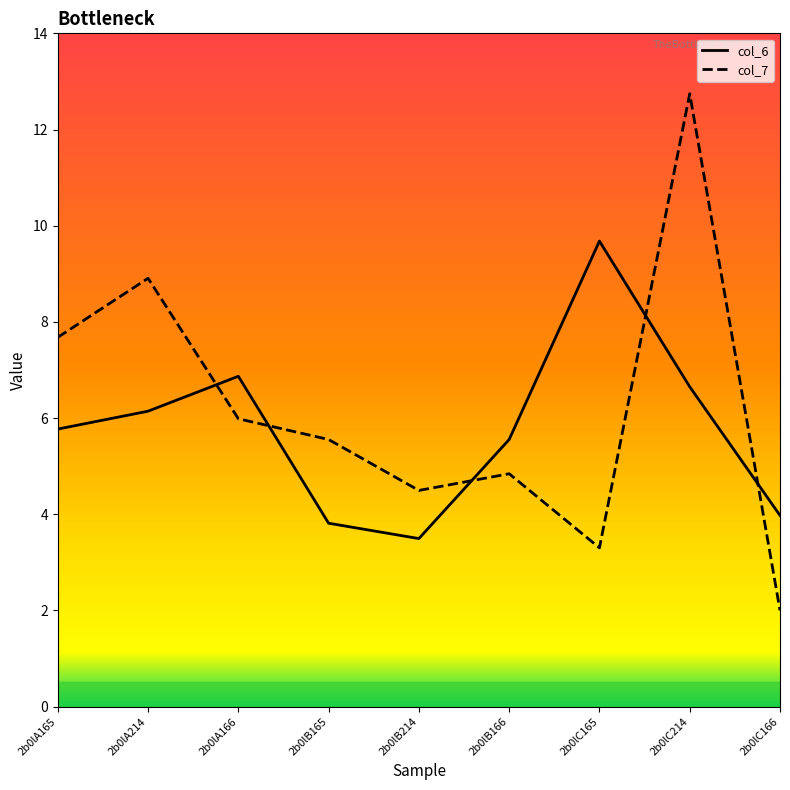

Rank the series at 2b0lA214 from highest to lowest value.

col_7, col_6